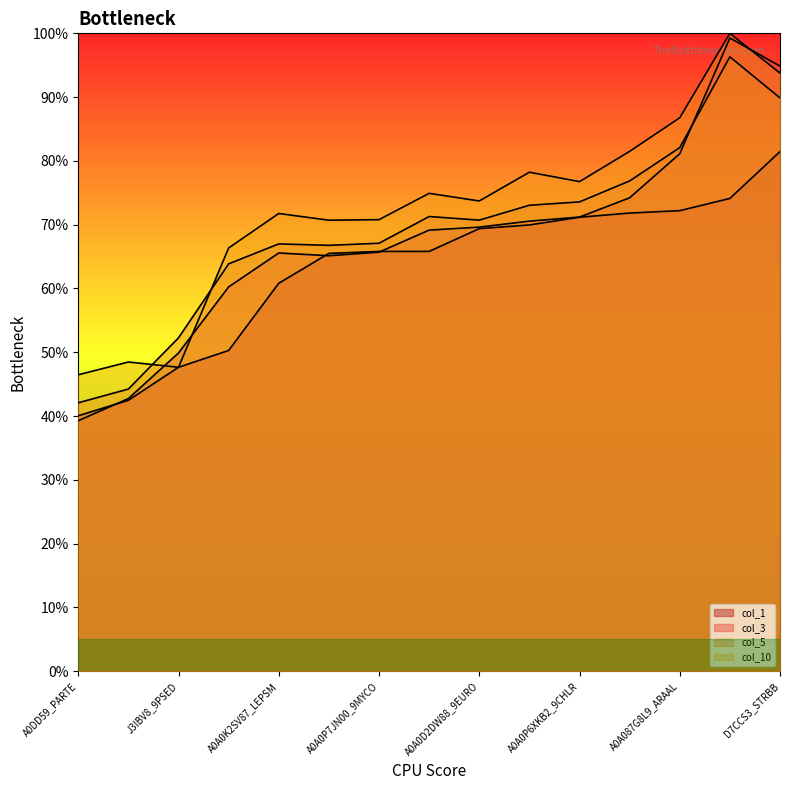

Reading right to left, what are all the values shown in this chart?

col_1: 0.8	0.7	0.7	0.7	0.7	0.7	0.7	0.7	0.7	0.7	0.6	0.5	0.5	0.4	0.4
col_3: 0.9	1.0	0.8	0.7	0.7	0.7	0.7	0.7	0.7	0.7	0.7	0.6	0.5	0.4	0.4
col_5: 0.9	1.0	0.8	0.8	0.7	0.7	0.7	0.7	0.7	0.7	0.7	0.6	0.5	0.4	0.4
col_10: 0.9	1.0	0.9	0.8	0.8	0.8	0.7	0.7	0.7	0.7	0.7	0.7	0.5	0.5	0.5